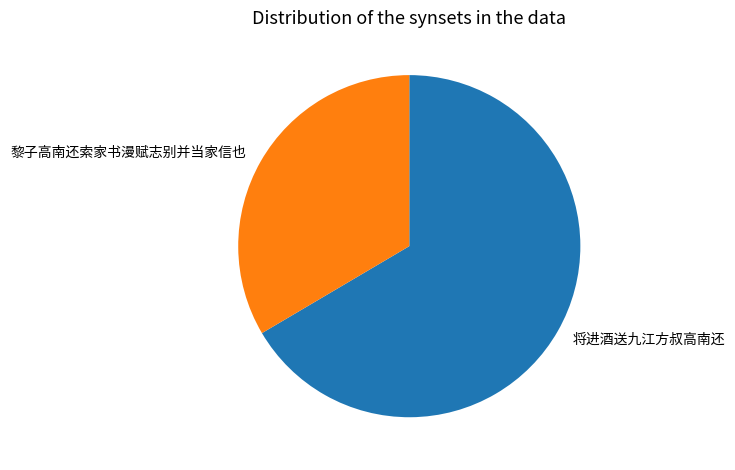

Is the sum of 黎子高南还索家书漫赋志别并当家信也 and 将进酒送九江方叔高南还 greater than half?

Yes